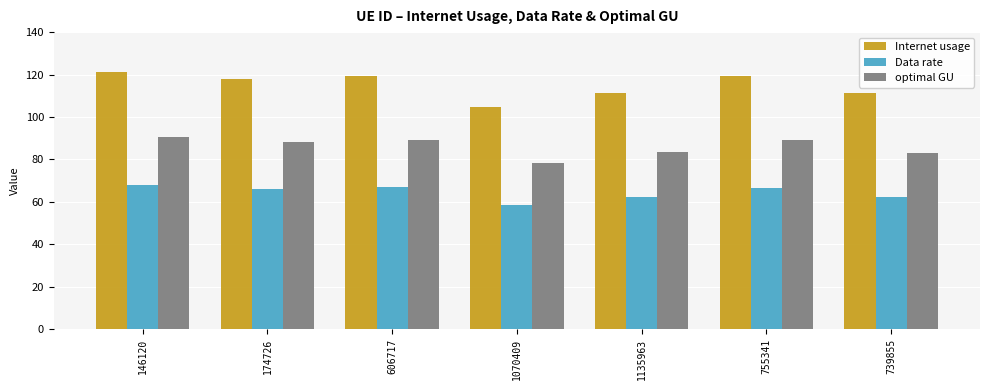

At 1135963, list the series in order from smallest to largest.

Data rate, optimal GU, Internet usage